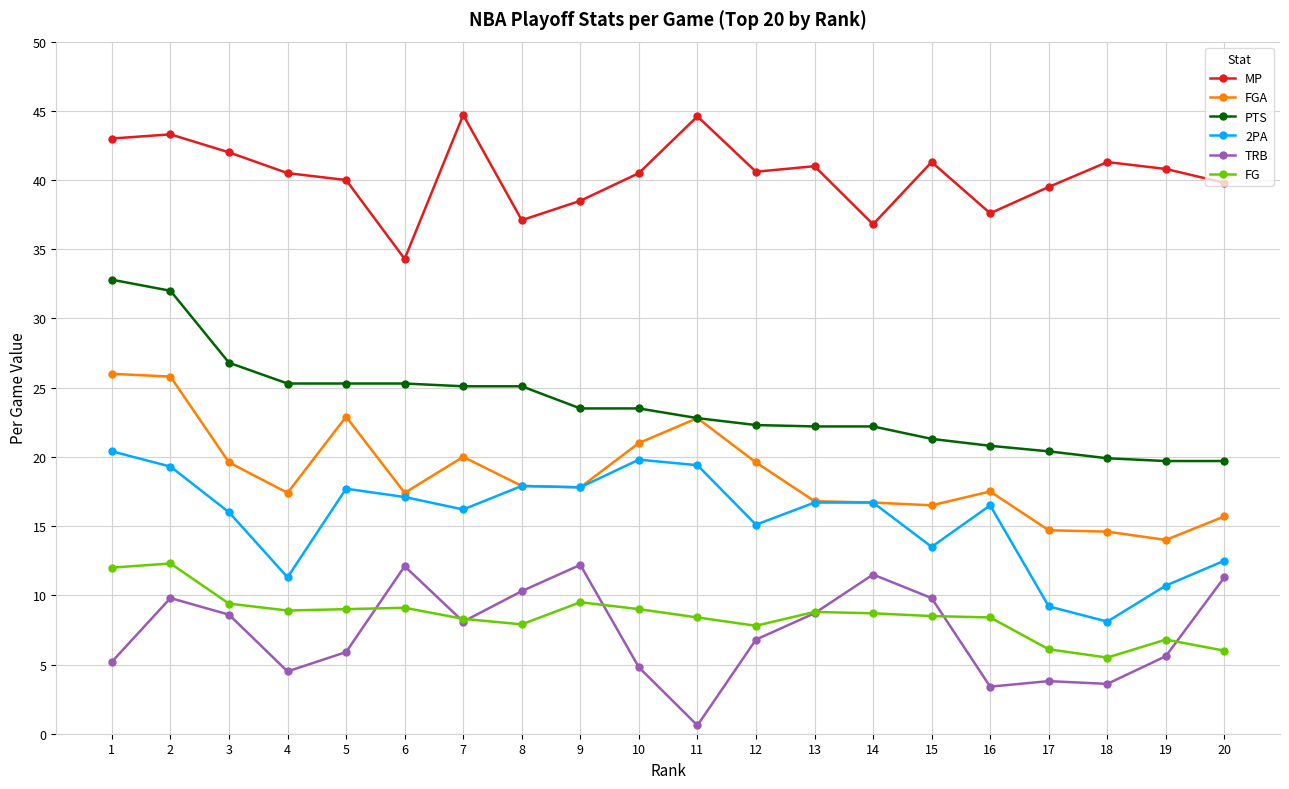

What is the difference between the FGA values at 15 and 8?

1.4